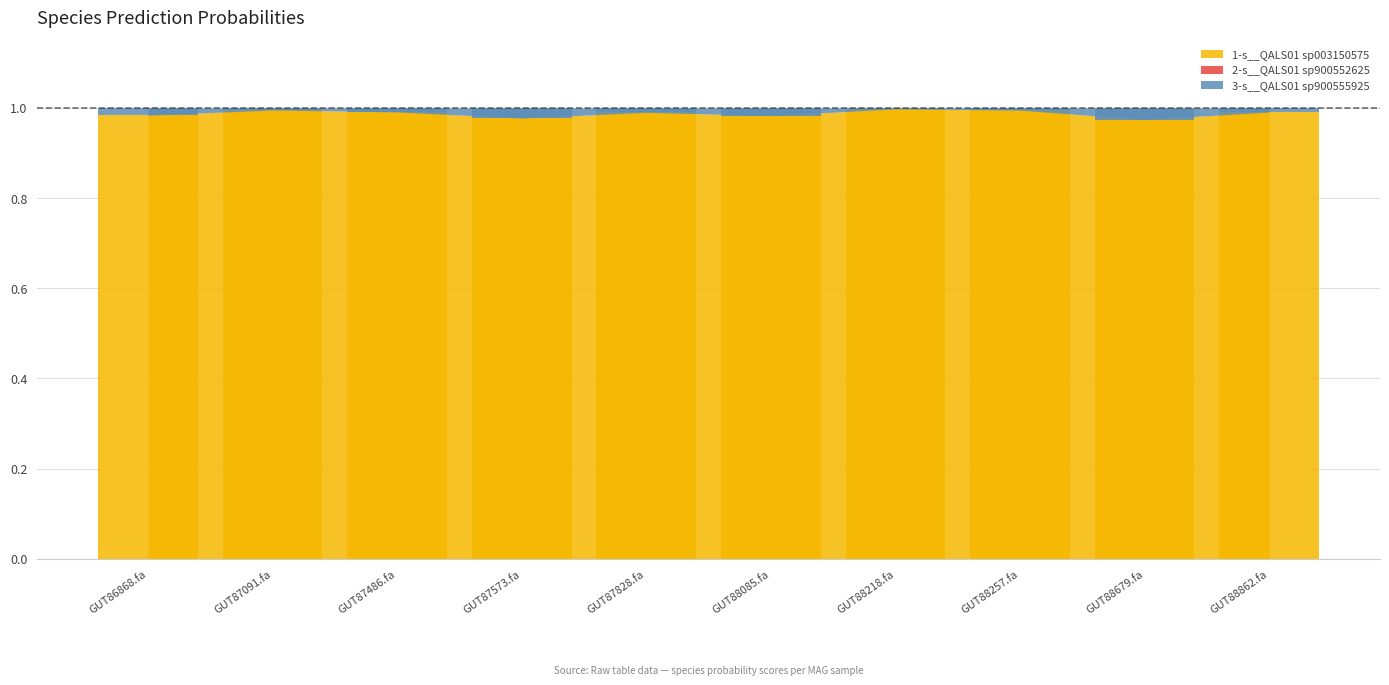

Is the value of 1-s__QALS01 sp003150575 at GUT86868.fa greater than the value of 2-s__QALS01 sp900552625 at GUT88257.fa?

Yes